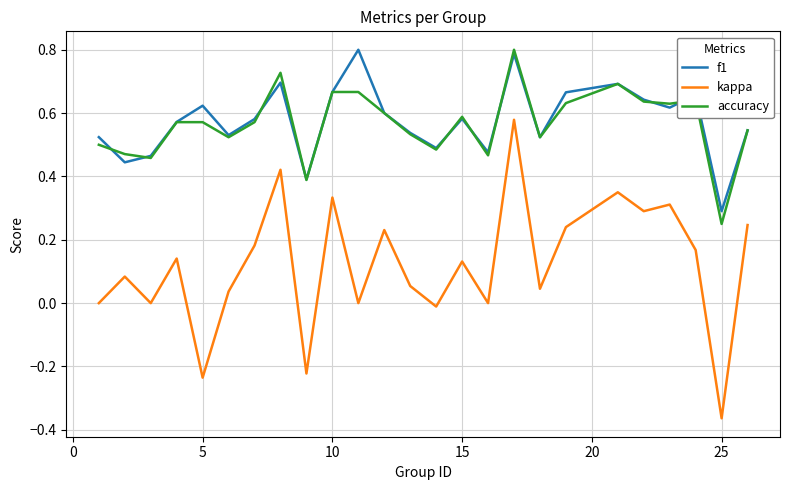

Which series has the largest range (max minus min)?

kappa